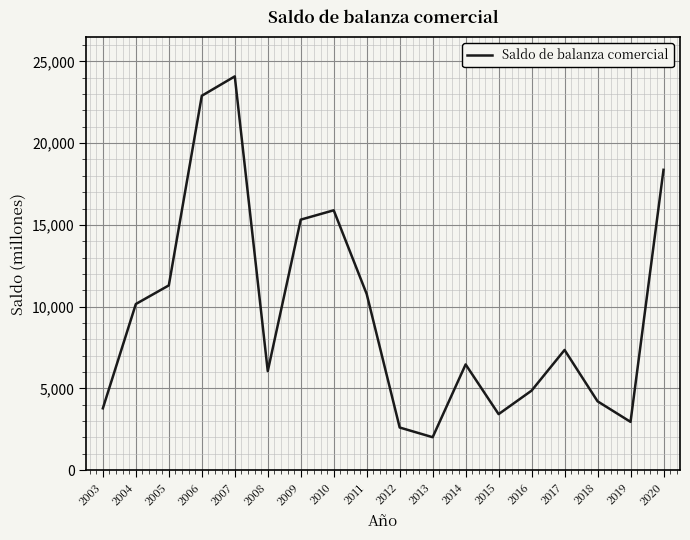

What is the difference between the values at 2004 and 2018?

5950